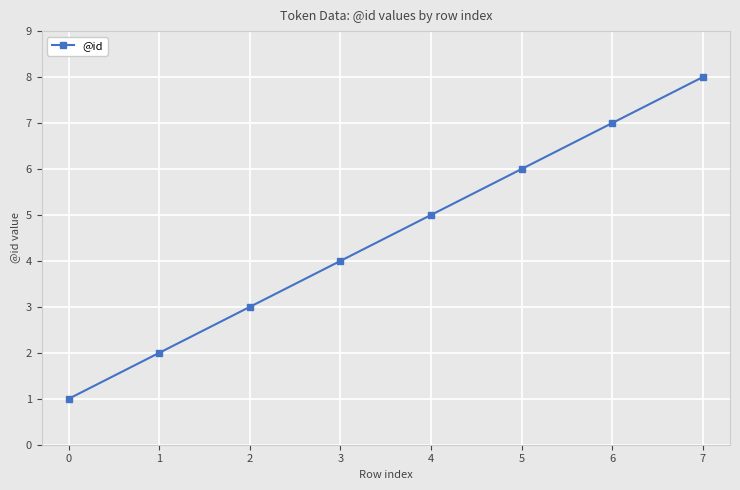

What is the value of the 6th point from the left?

6